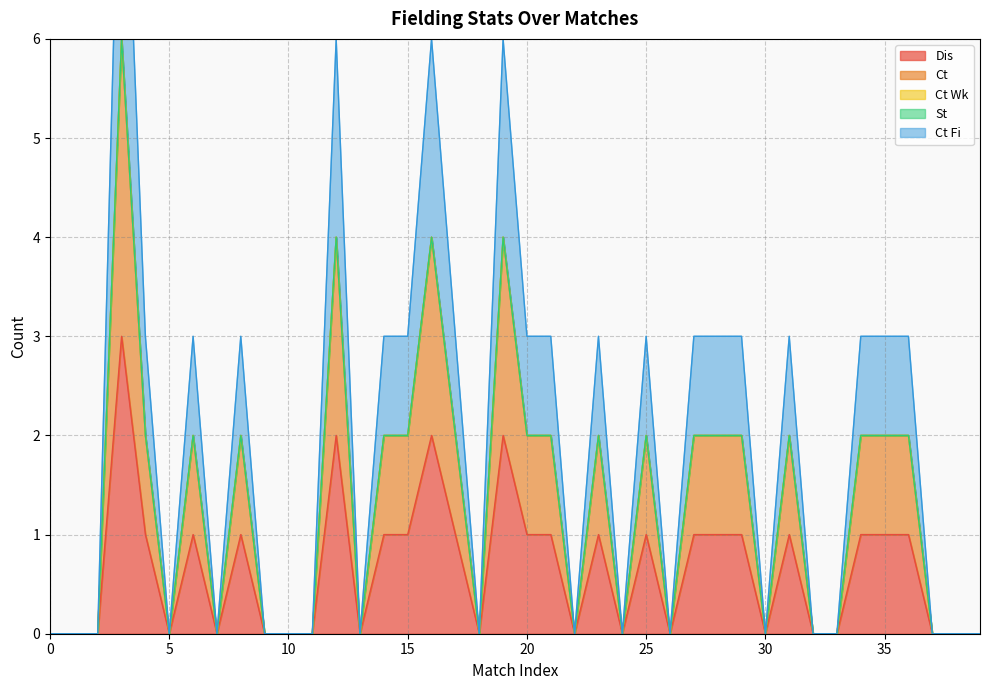

What is the value of the Ct point at the 22nd from the left?

2